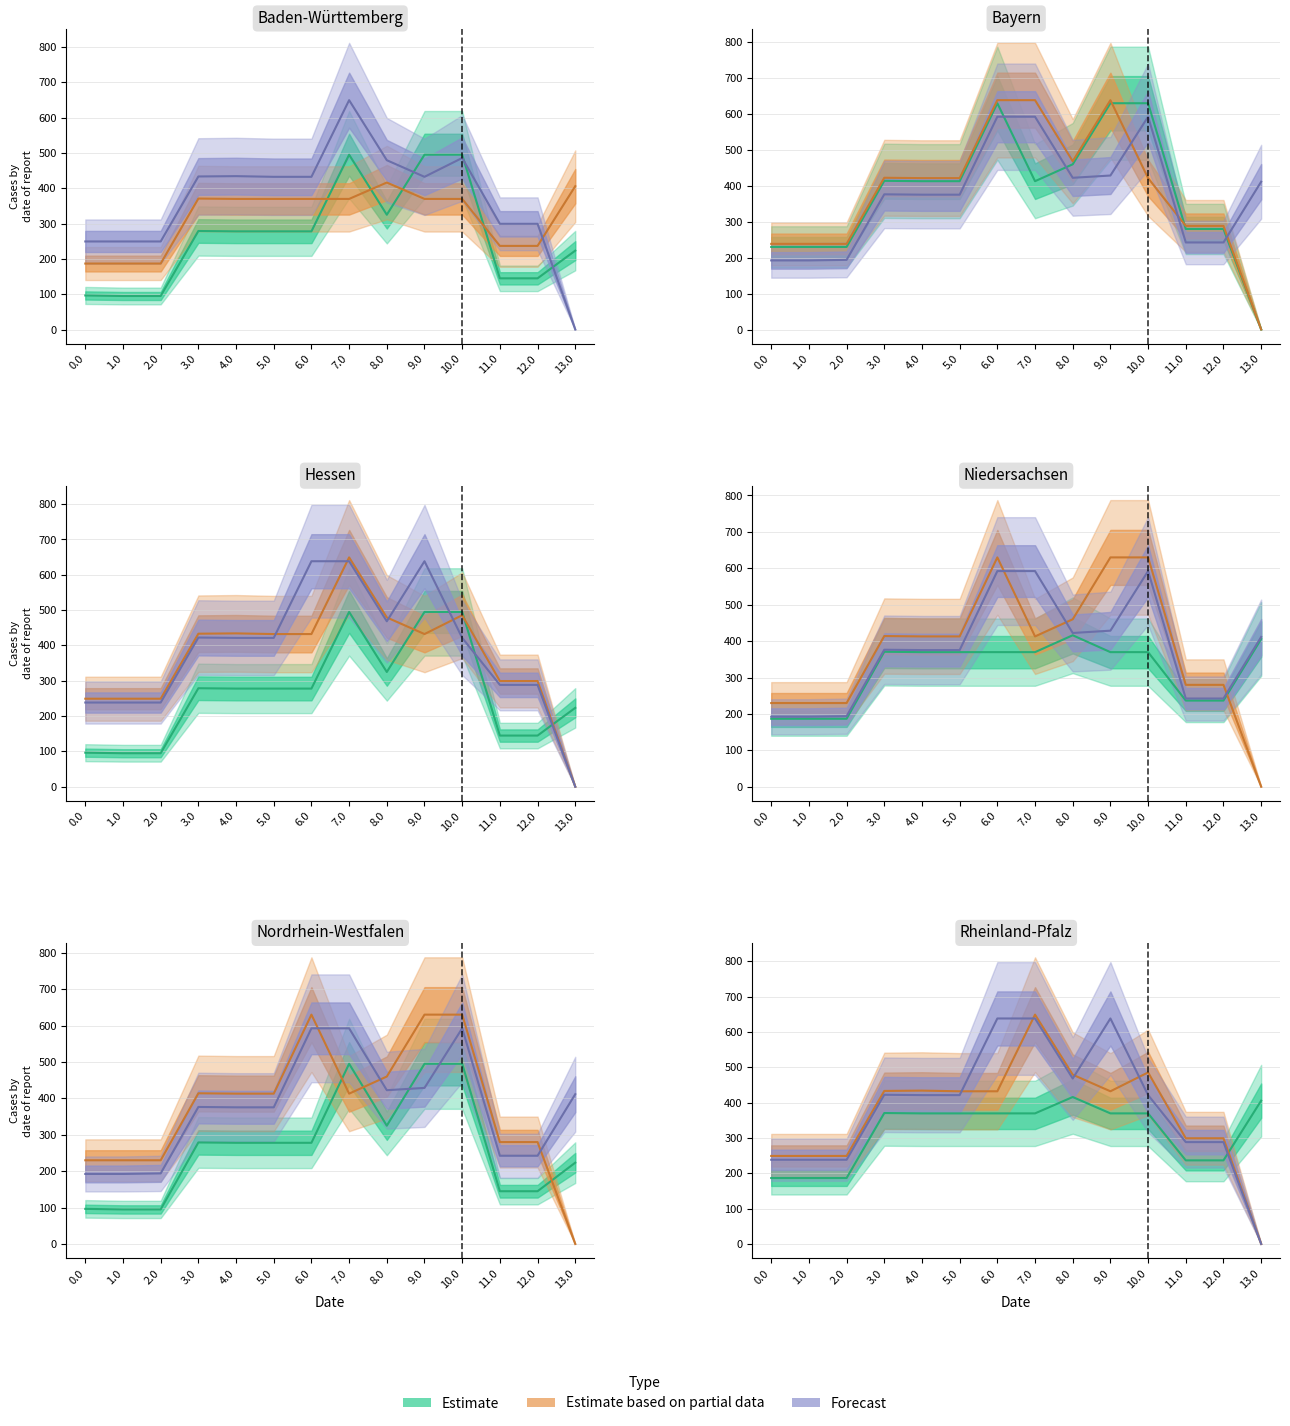

True or false: Estimate has more than 1 points higher than both neighbors.

True